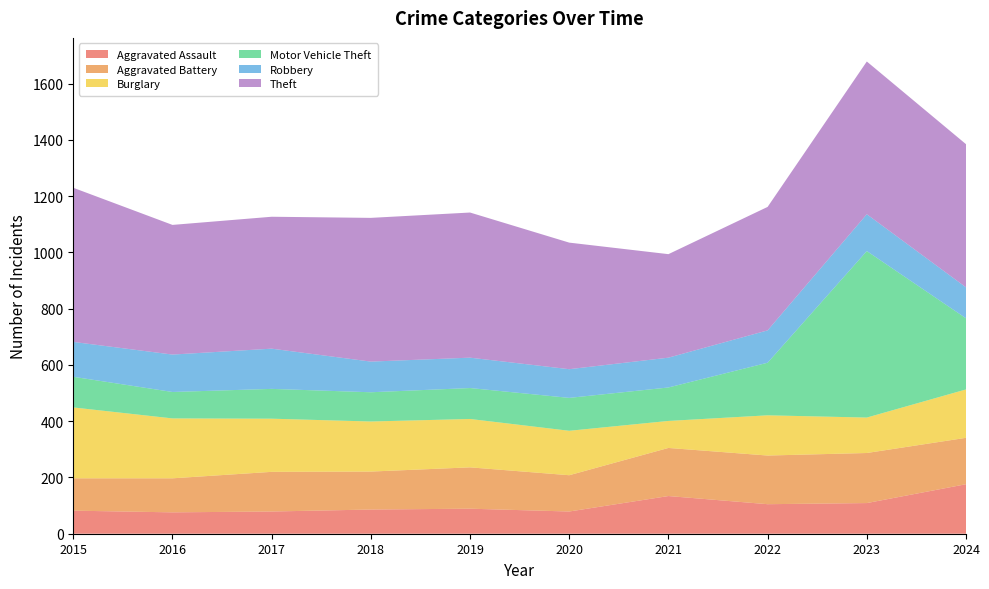

Reading right to left, extract all data points from this chart.

Aggravated Assault: 2024=176	2023=109	2022=105	2021=134	2020=79	2019=89	2018=86	2017=79	2016=76	2015=82
Aggravated Battery: 2024=165	2023=178	2022=173	2021=171	2020=129	2019=147	2018=135	2017=141	2016=121	2015=115
Burglary: 2024=172	2023=126	2022=143	2021=96	2020=158	2019=172	2018=178	2017=189	2016=213	2015=252
Motor Vehicle Theft: 2024=253	2023=592	2022=187	2021=119	2020=117	2019=110	2018=104	2017=106	2016=94	2015=109
Robbery: 2024=110	2023=131	2022=115	2021=106	2020=102	2019=108	2018=109	2017=143	2016=133	2015=124
Theft: 2024=509	2023=543	2022=439	2021=368	2020=450	2019=516	2018=511	2017=469	2016=461	2015=548